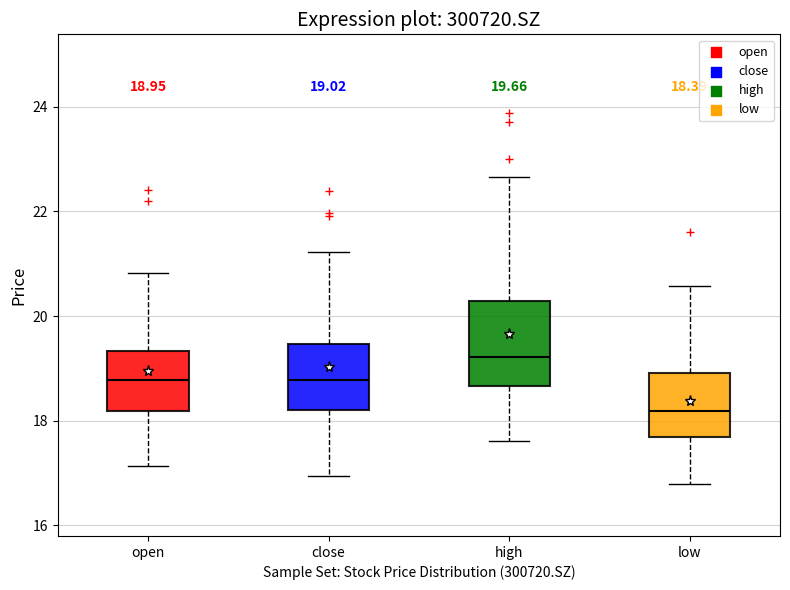

Comparing the boxes themselves (not the whiskers), which one is the tallest?

high